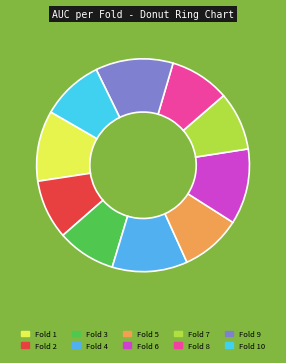

Does Fold 10 account for over 50% of the chart?

No